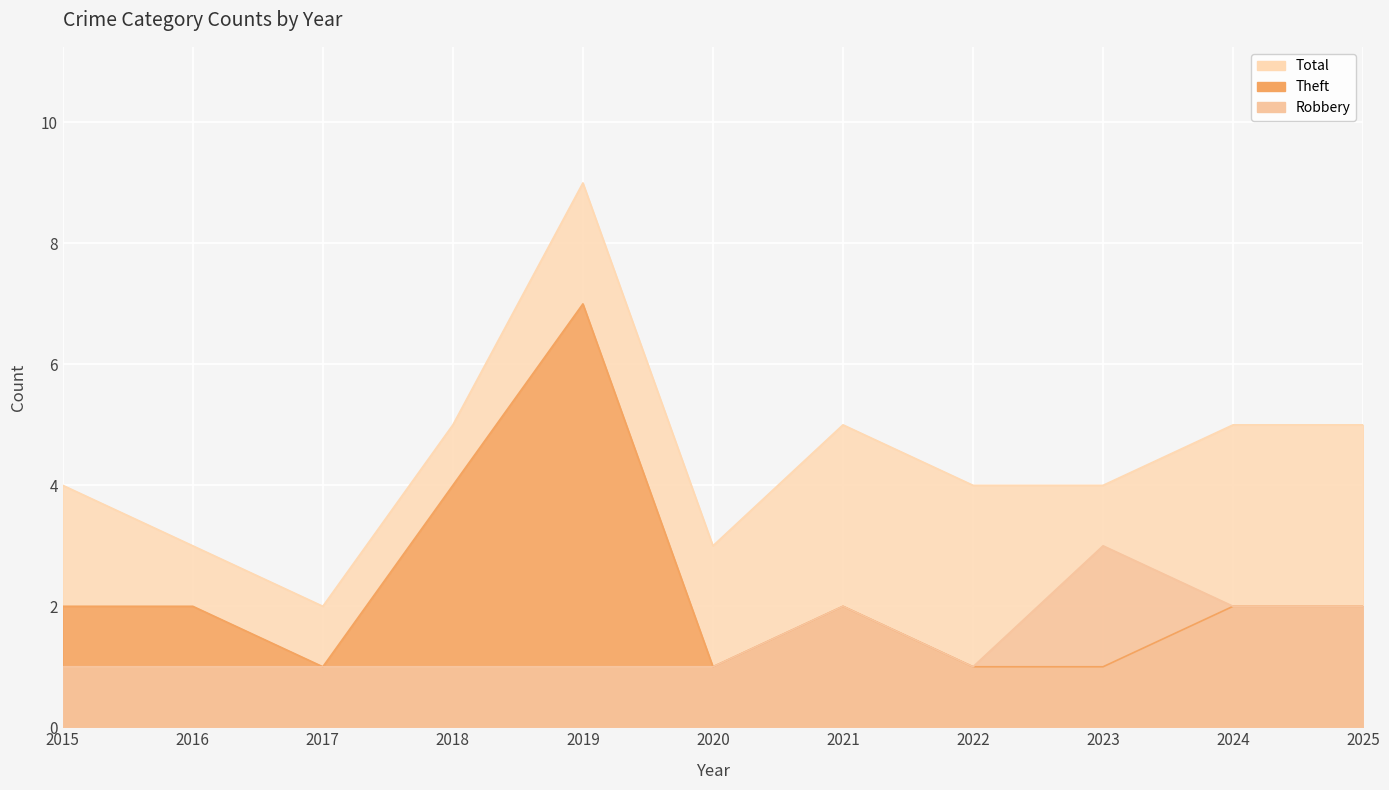

List the series in order of their overall mean, lowest first.

Robbery, Theft, Total